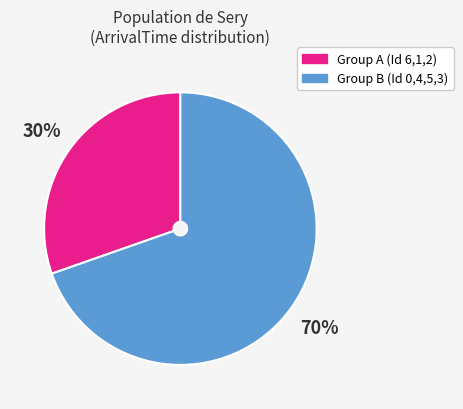

Which slice represents more than half of the pie?

Group B (Id 0,4,5,3)